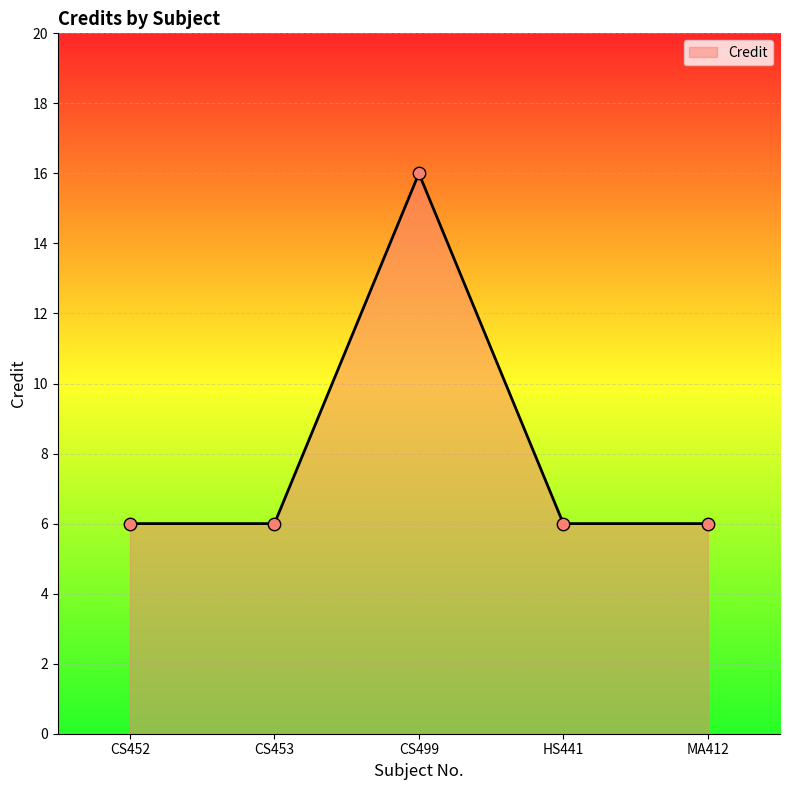

Between CS499 and CS453, which is larger?

CS499